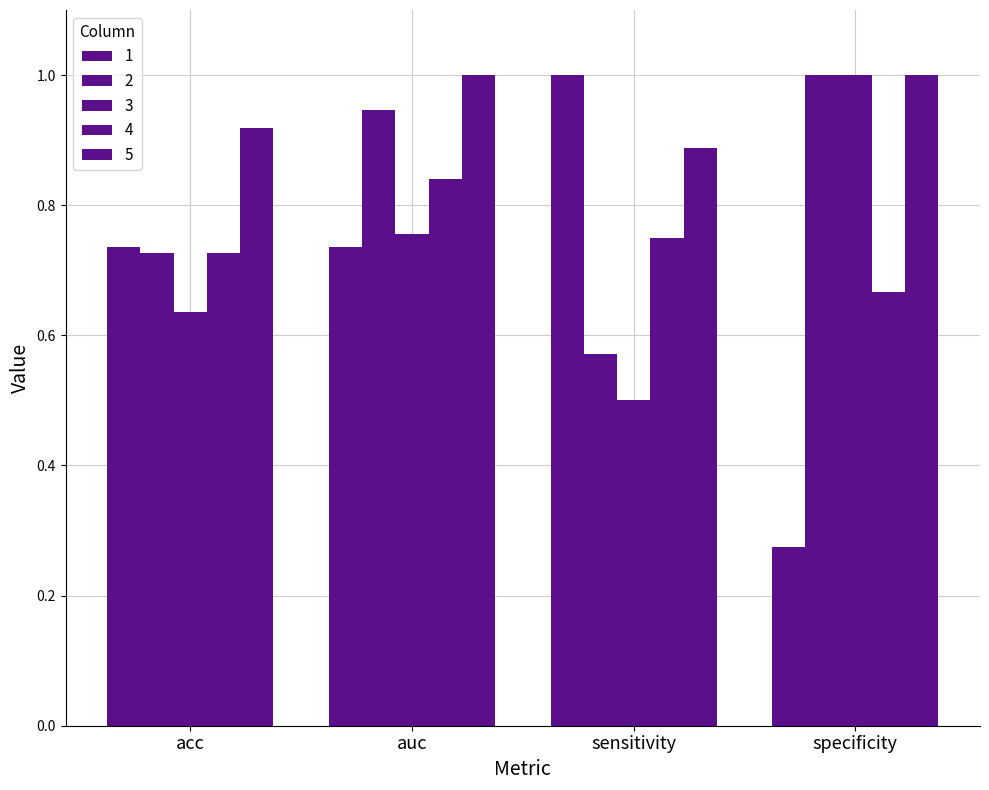

The 1 series shows 0.1 at specificity. True or false?

False